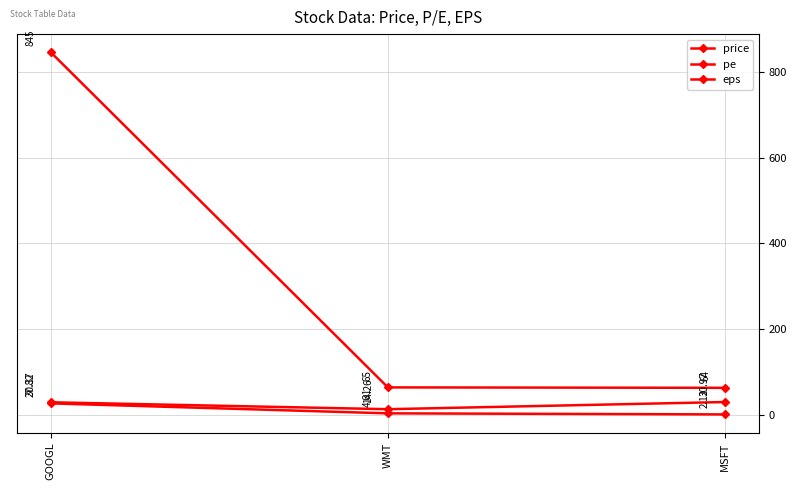

What is the average value of the pe series?

25.2